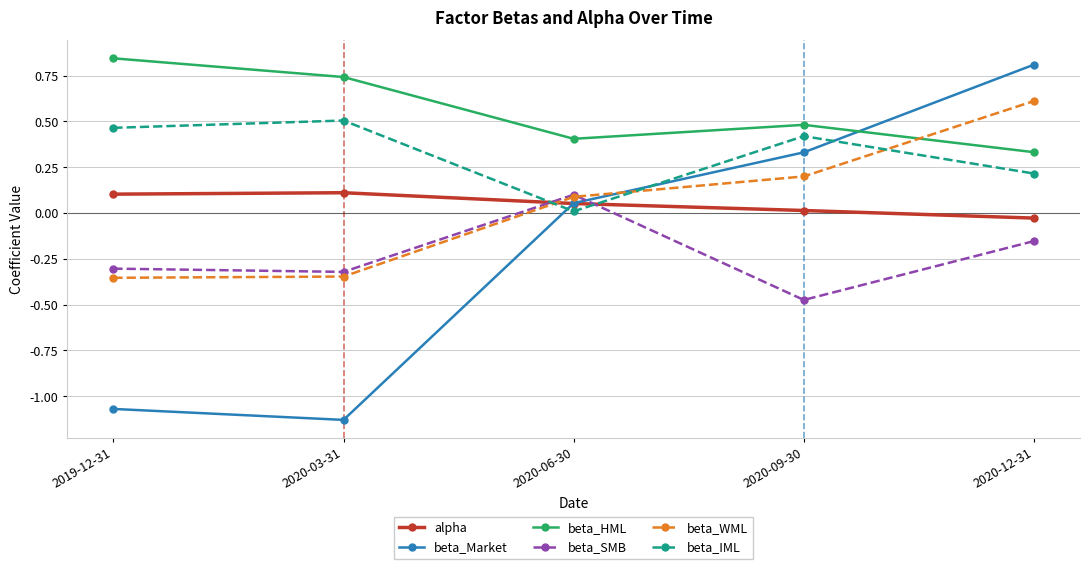

Where is beta_HML nearest to the value 0?

2020-12-31